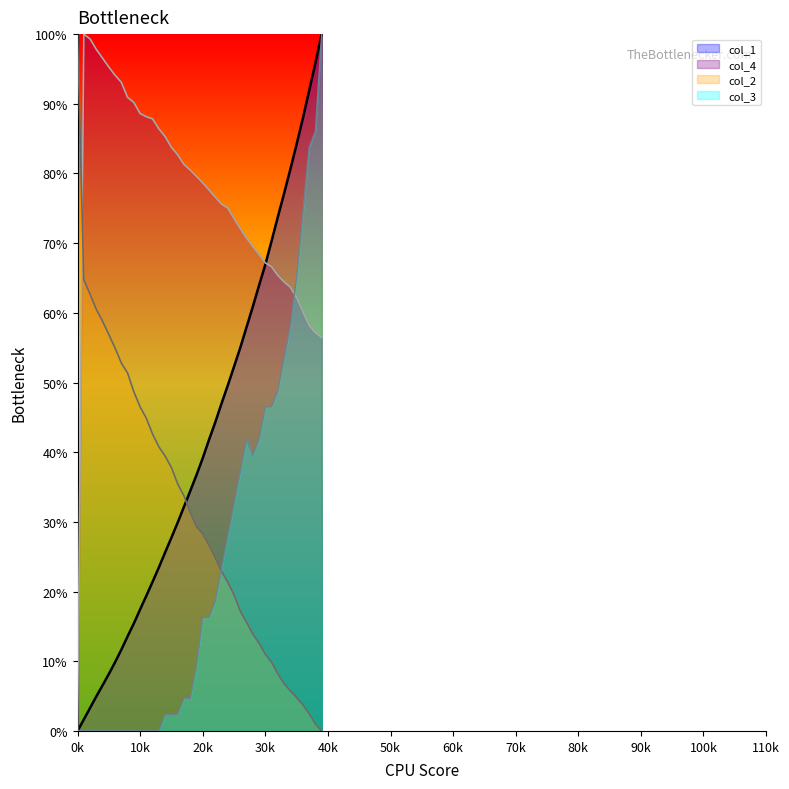

How many values in col_2 are above zero?

39